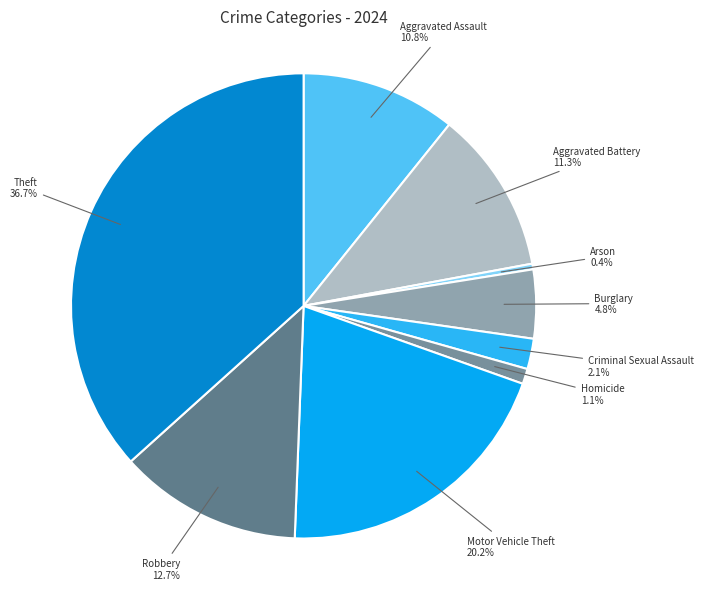

Does Criminal Sexual Assault account for over 50% of the chart?

No